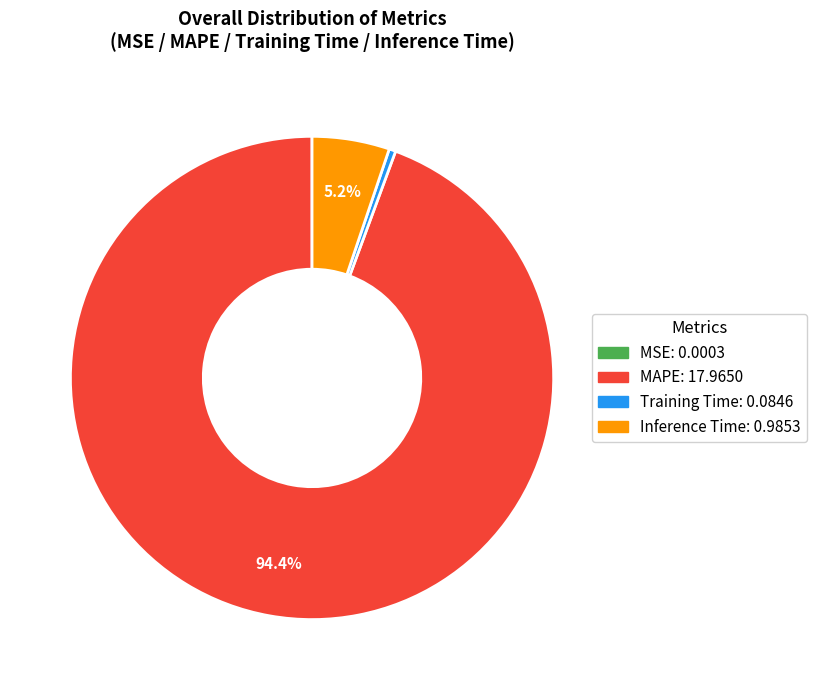

Combined, do Training Time and Inference Time account for over 50%?

No